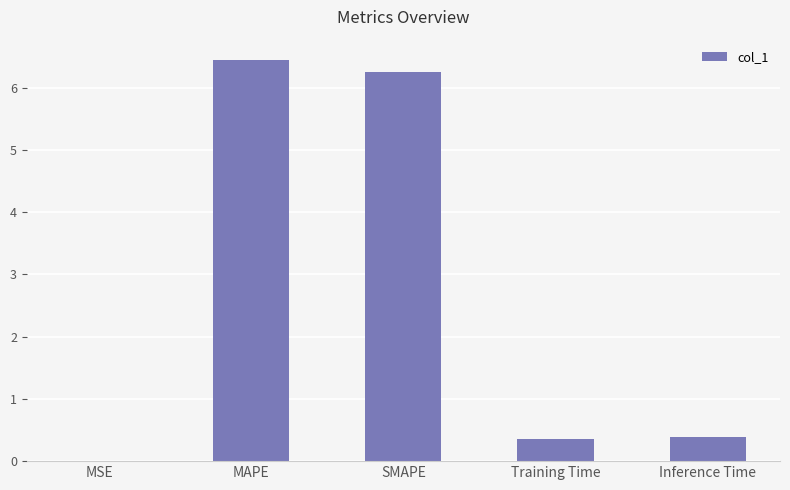

Is it true that the value at MSE is 0.0?

True